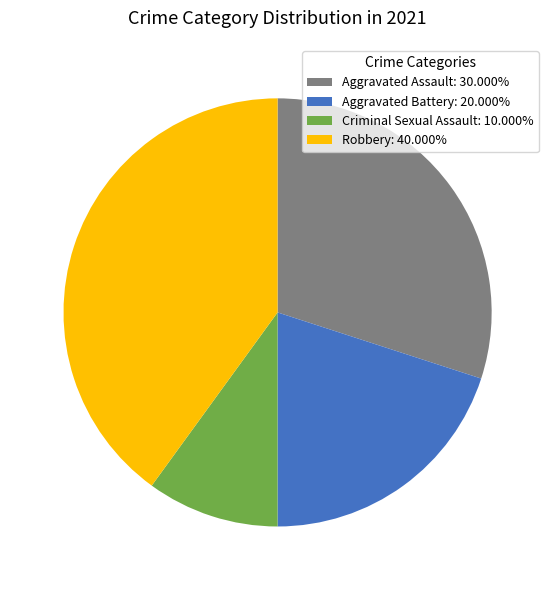

Is the sum of Robbery: 40.000% and Aggravated Assault: 30.000% greater than half?

Yes